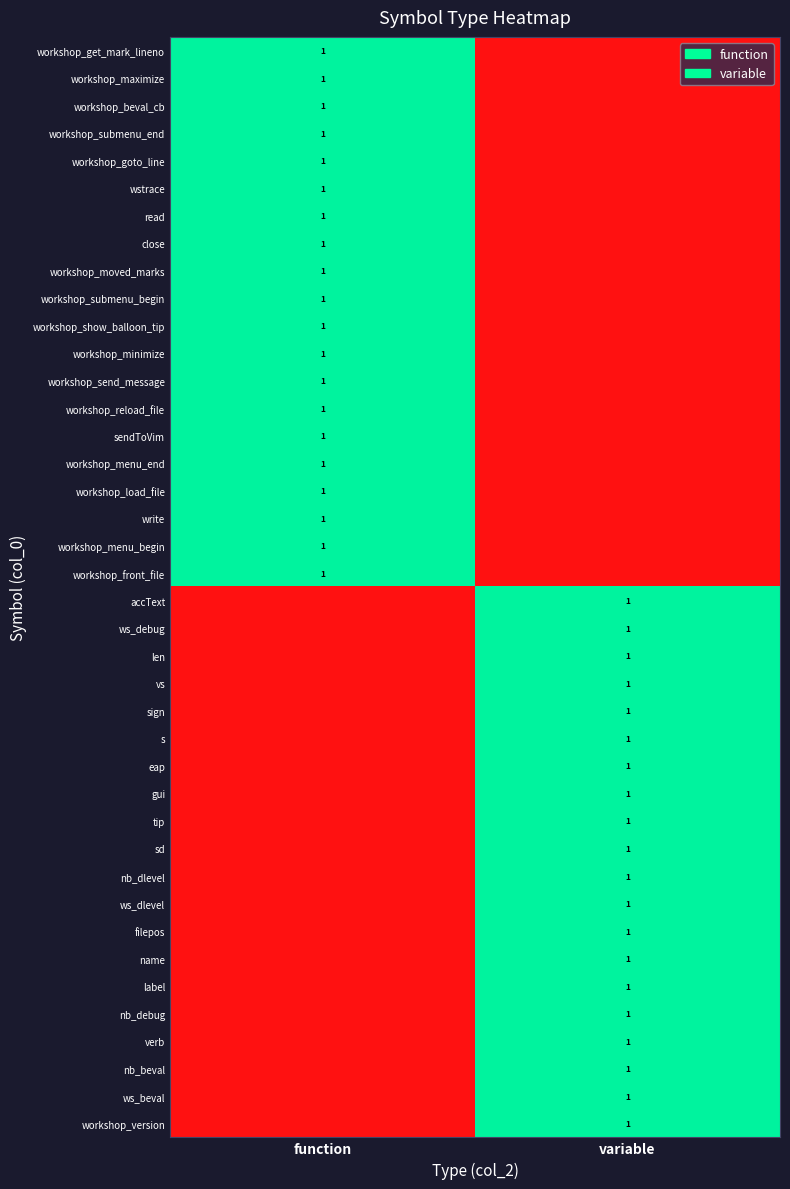

True or false: accText has a value of 1 at variable.

True